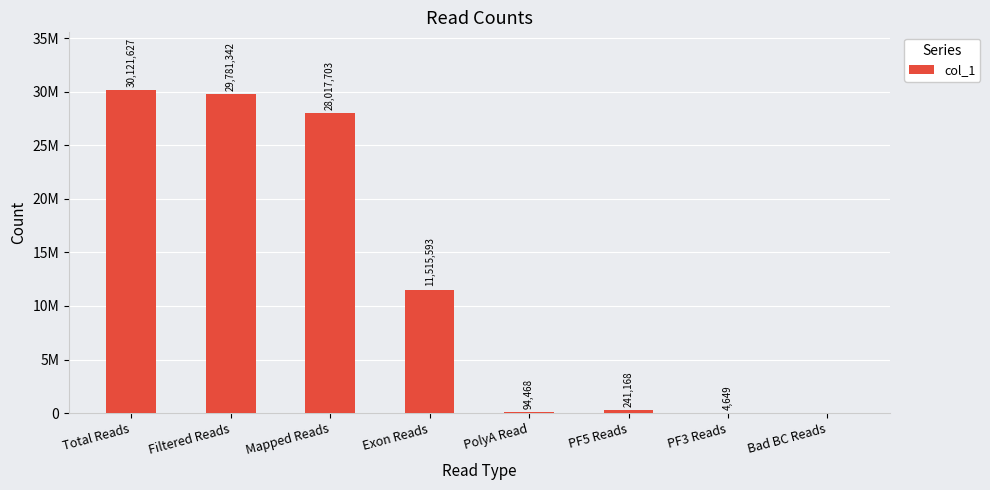

Between Filtered Reads and Exon Reads, which is larger?

Filtered Reads